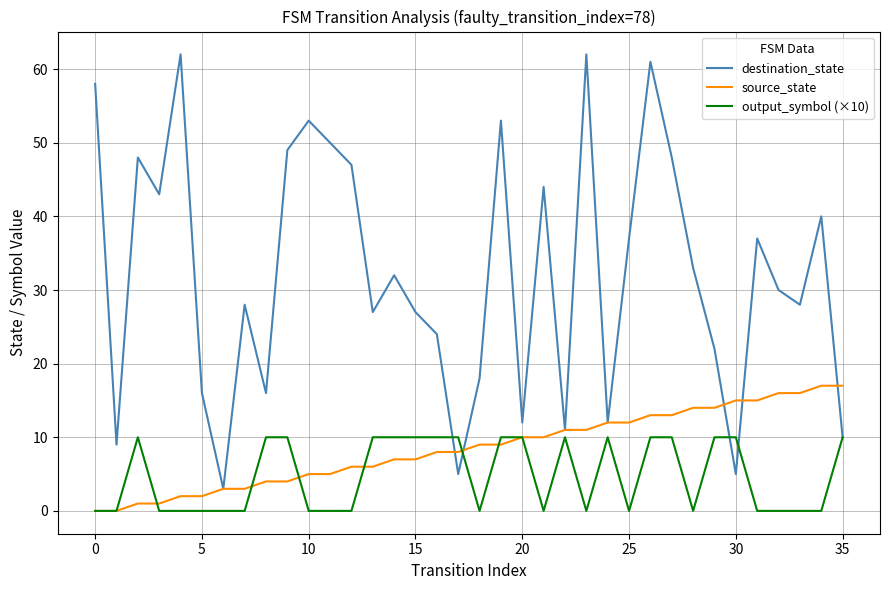

Which series has the largest total across all categories?

destination_state